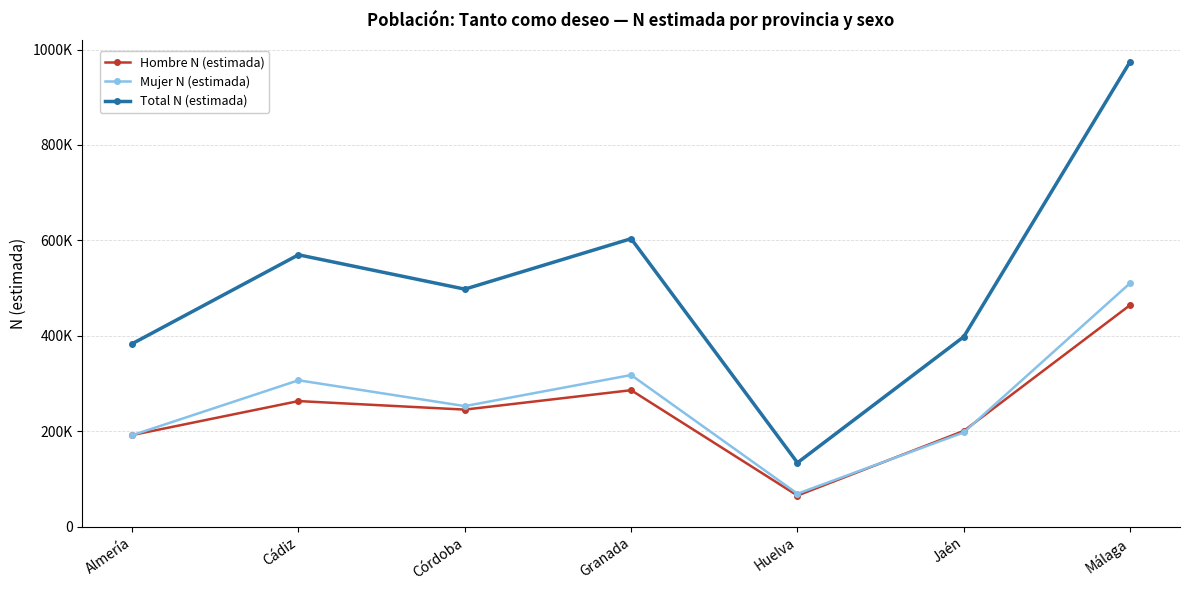

Which series has the largest range (max minus min)?

Total N (estimada)